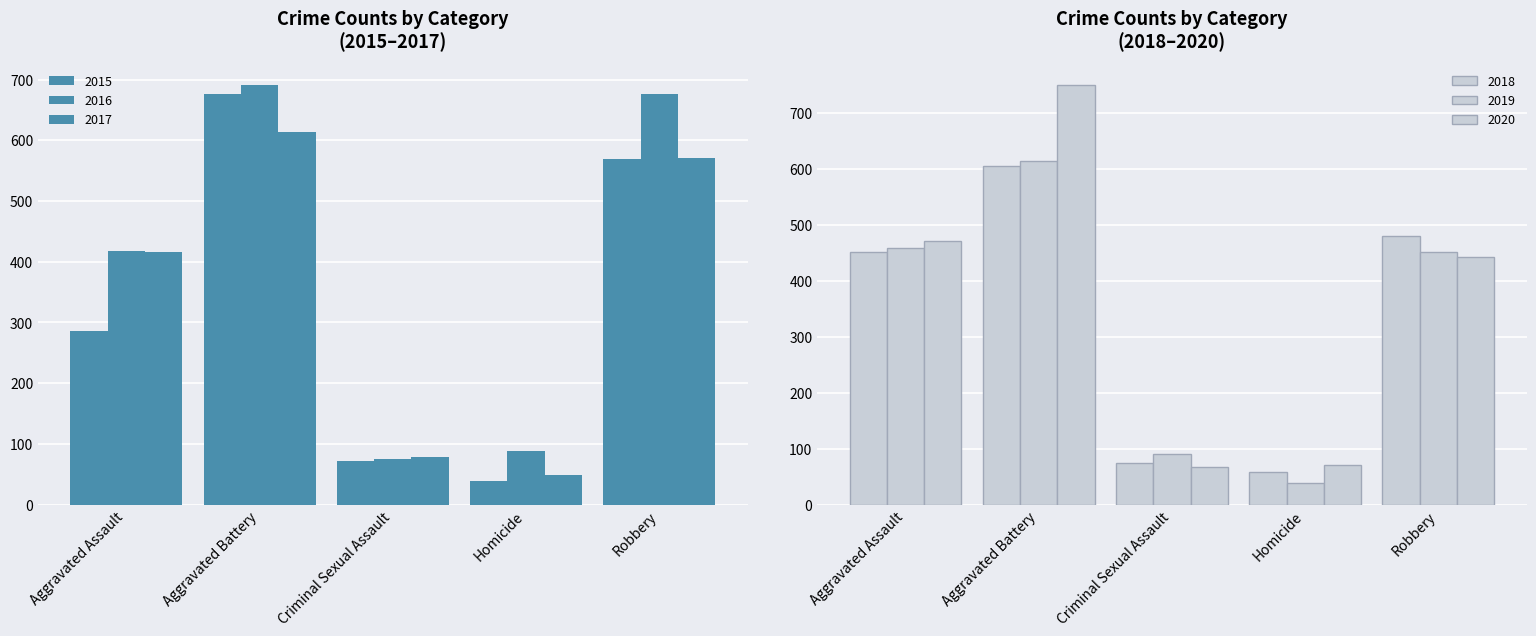

What is the sum of all 2019 values?

1654